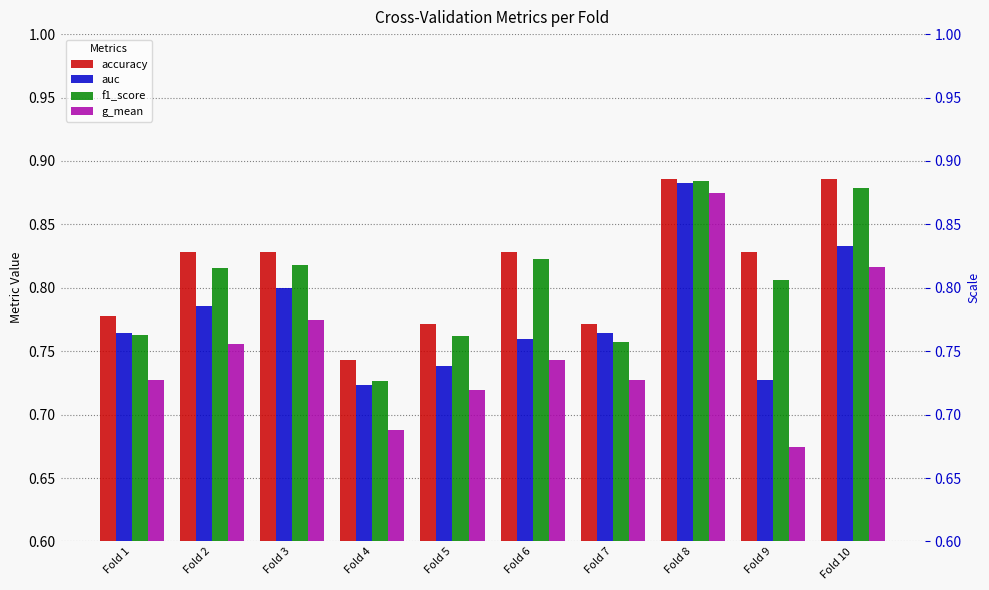

True or false: f1_score has a value of 0.2 at Fold 4.

False